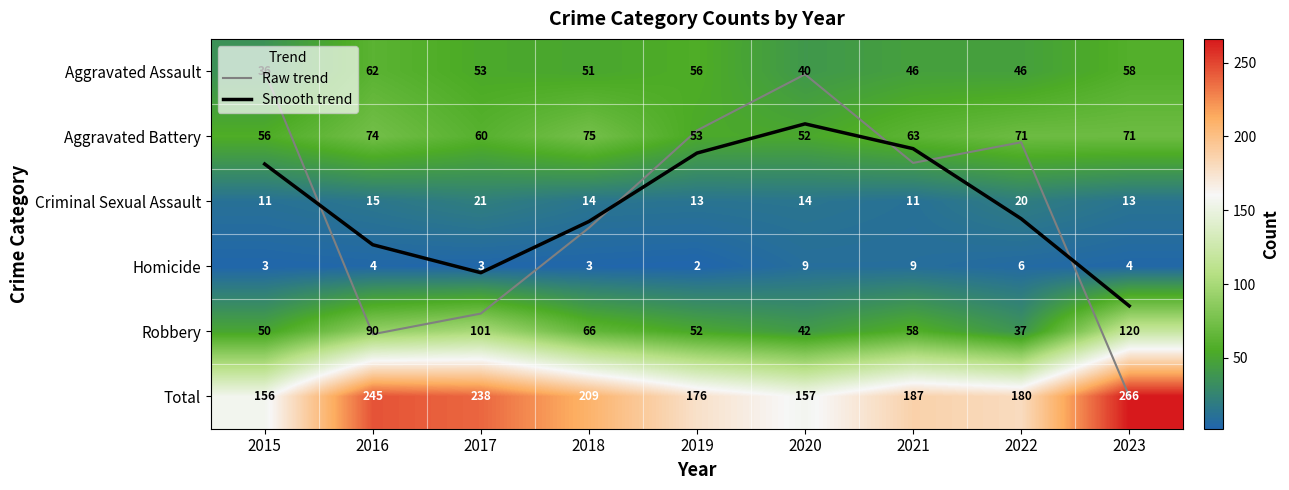

List the labels in order of Aggravated Battery value, smallest first.

2020, 2019, 2015, 2017, 2021, 2022, 2023, 2016, 2018